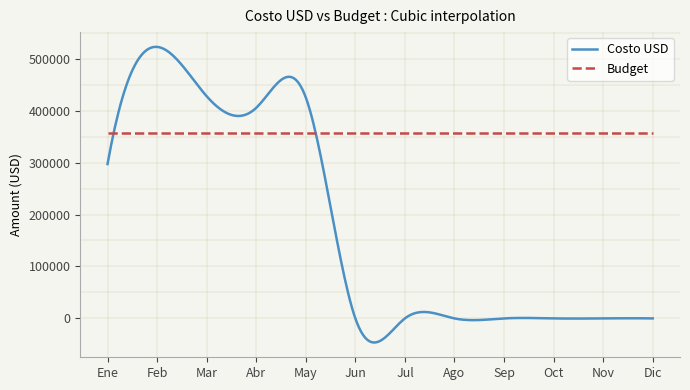

How many lines are shown in the chart?

2